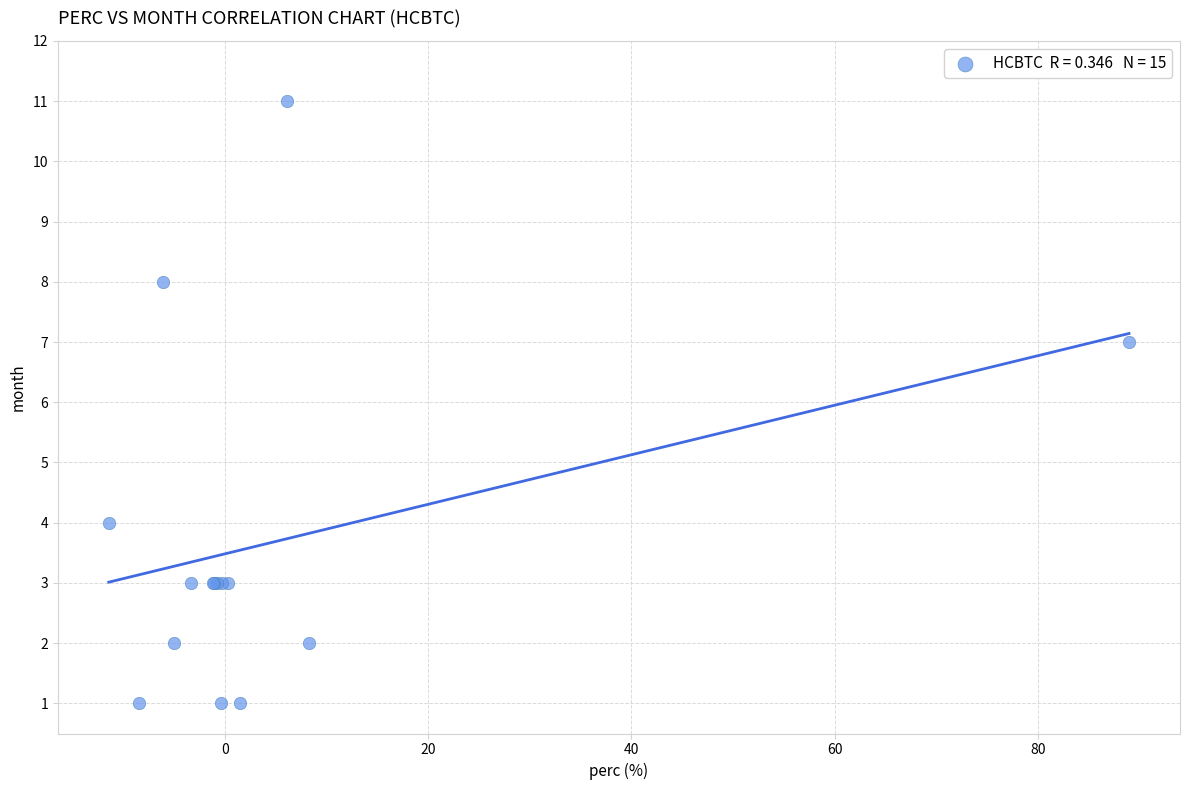

What Y value in the scatter plot is closest to 6?

7